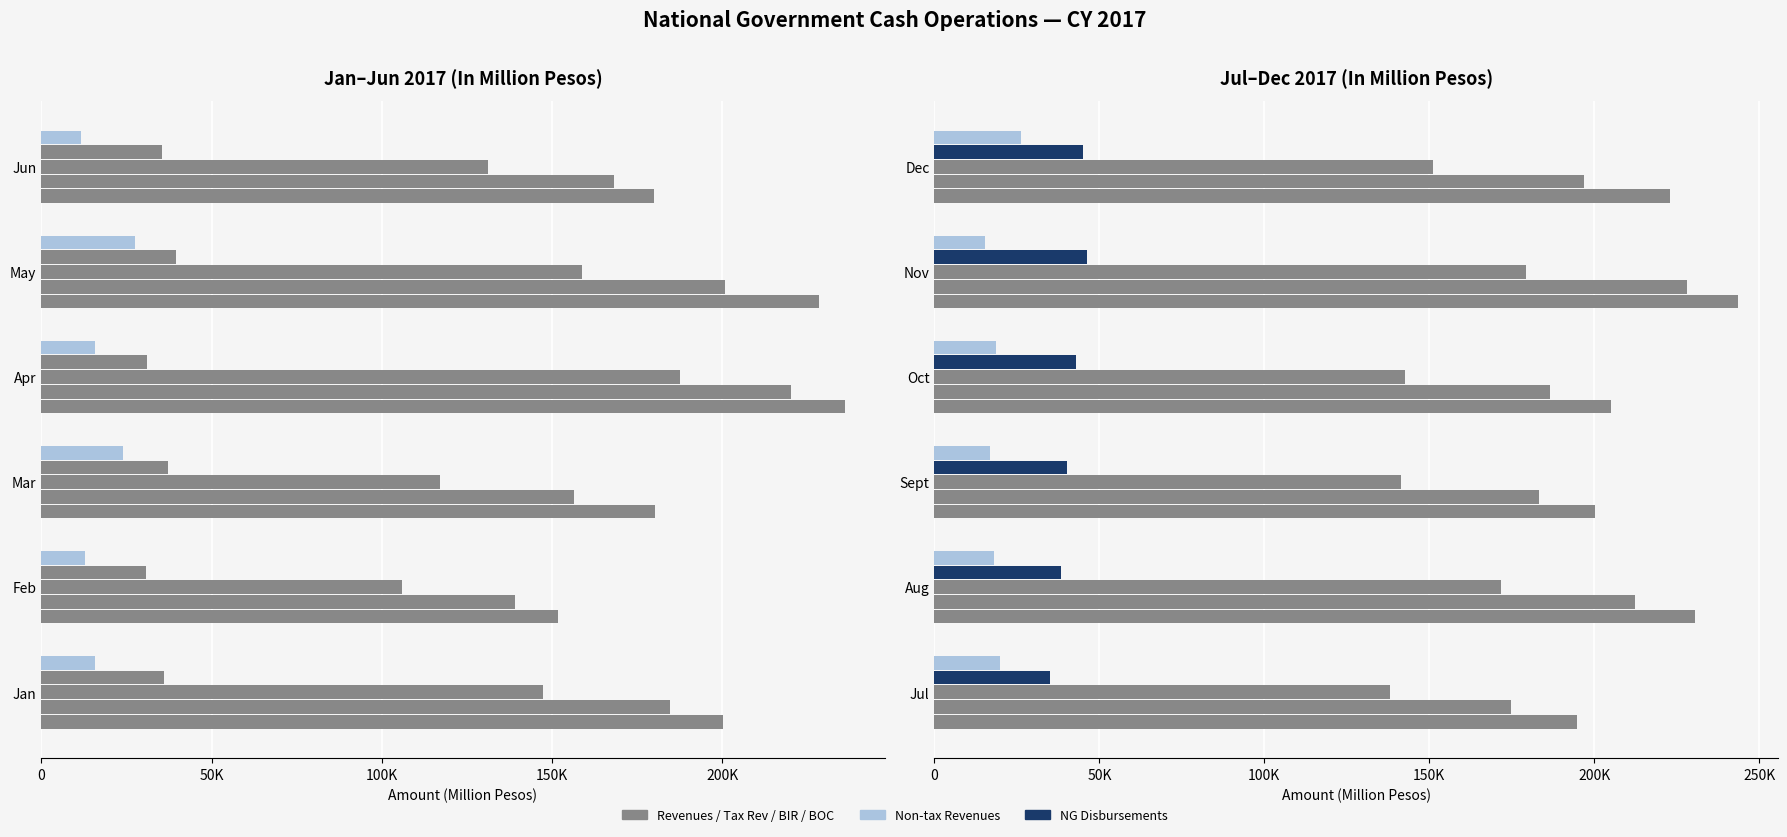

What is the average value of the Tax Revenues series?

196962